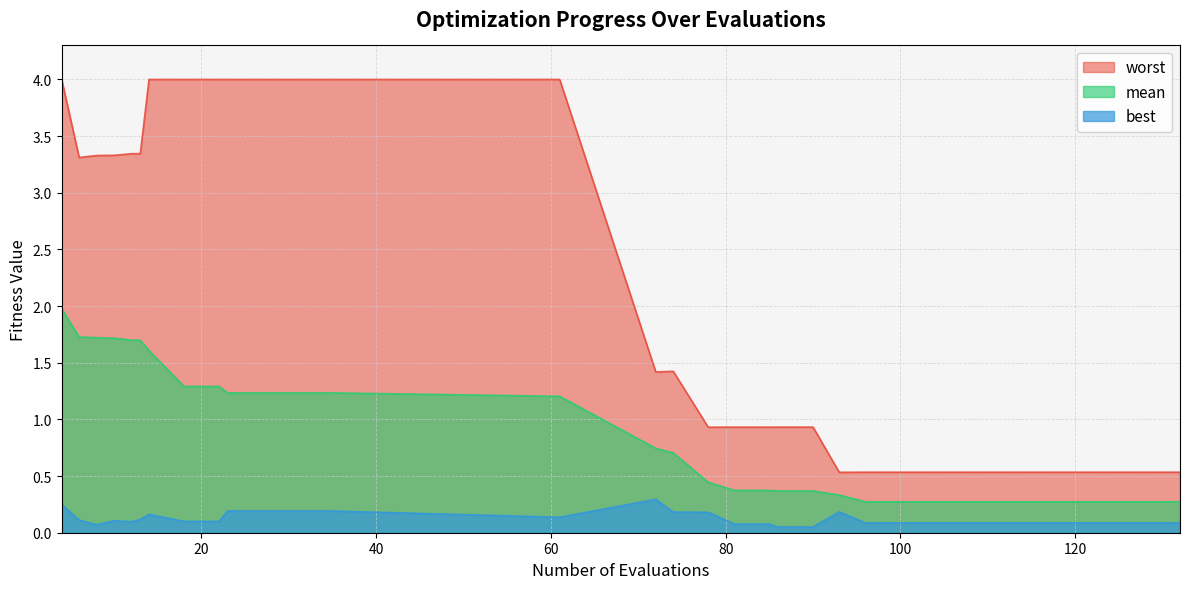

How many categories are shown in the chart?

30